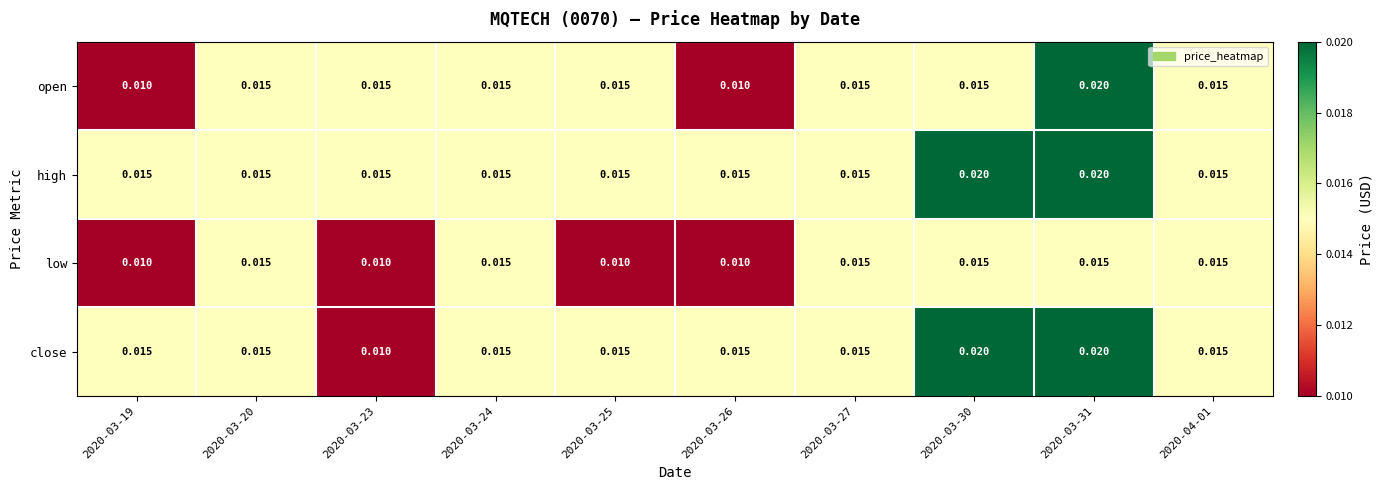

Count the number of data series in this chart.

4